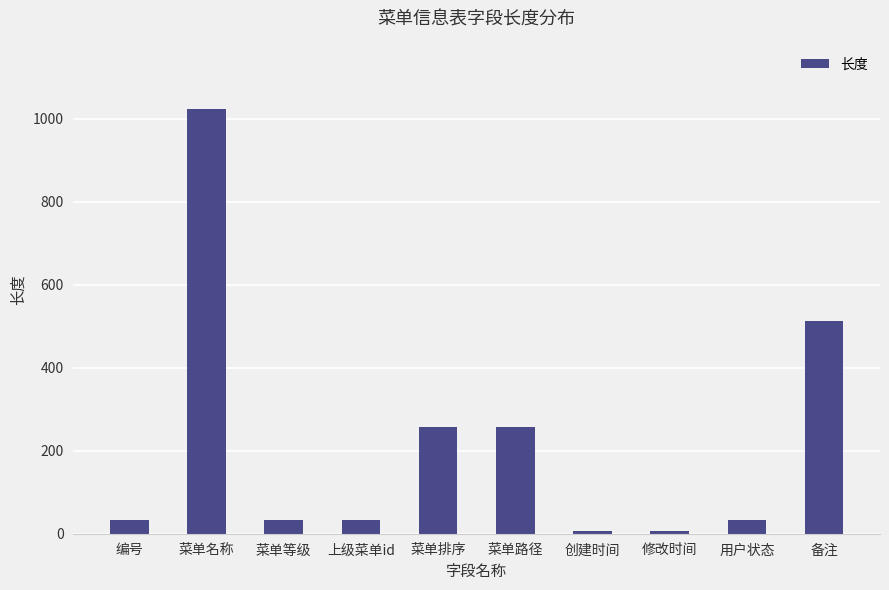

At which category does the chart reach its peak across all series?

菜单名称